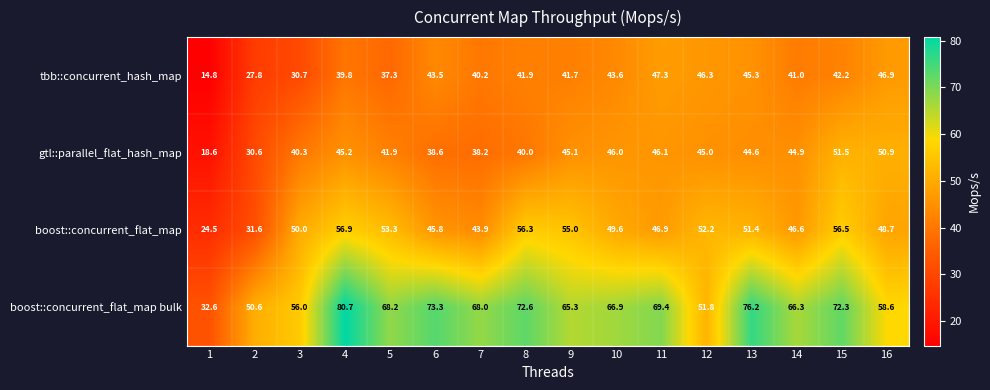

Which category has the highest value across all series?

4